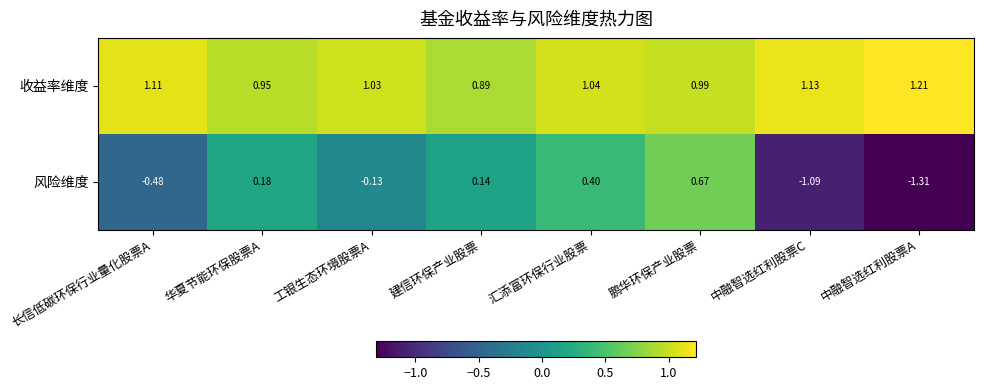

Which label corresponds to the smallest value in the chart?

中融智选红利股票A